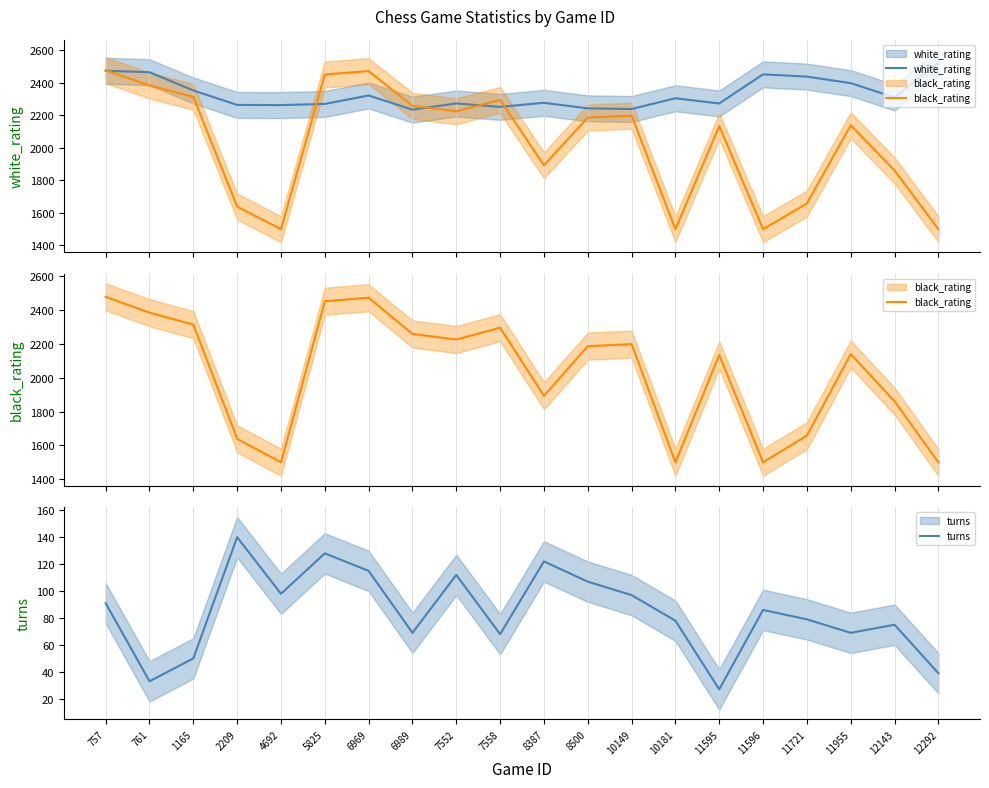

At which label is black_rating closest to 1988?

8387